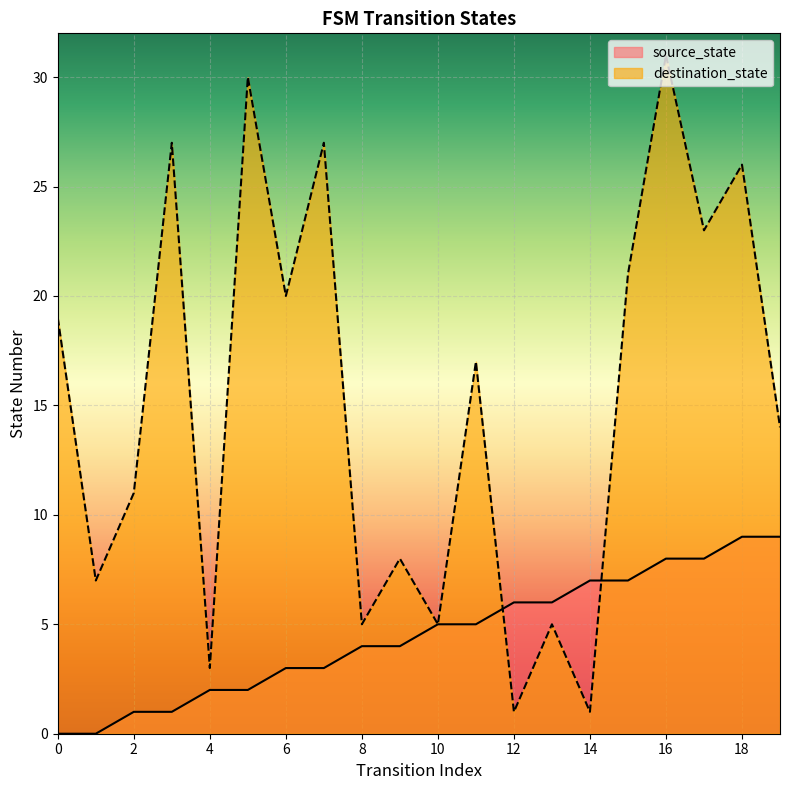

True or false: source_state has a value of 7 at 11.

False